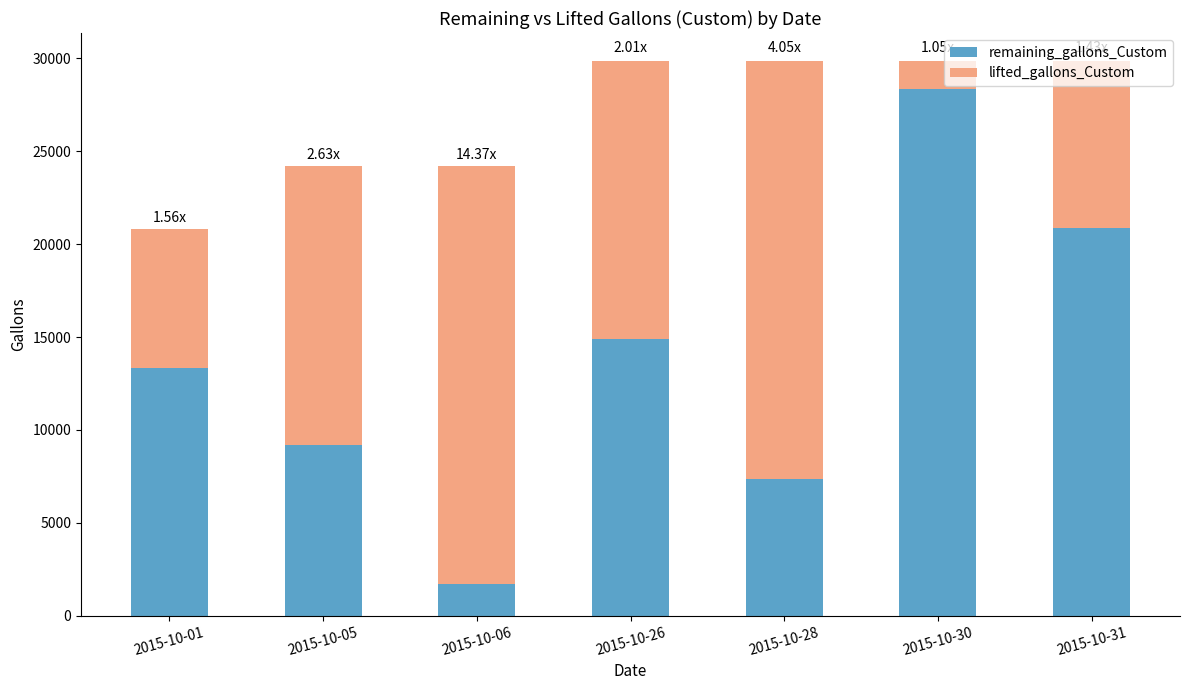

Are the bars horizontal?

No